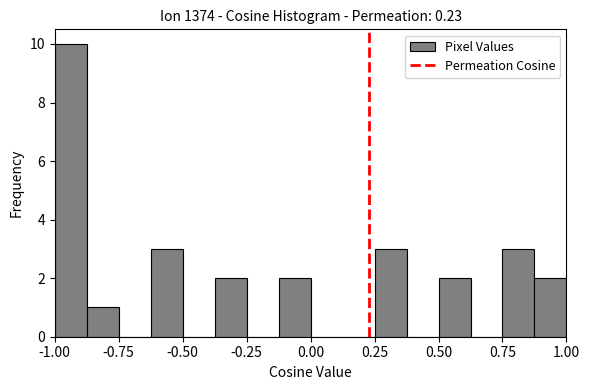

Around what value on the x-axis is the tallest bar? Give the approximate position of its centre, as read against the axis.

-0.95